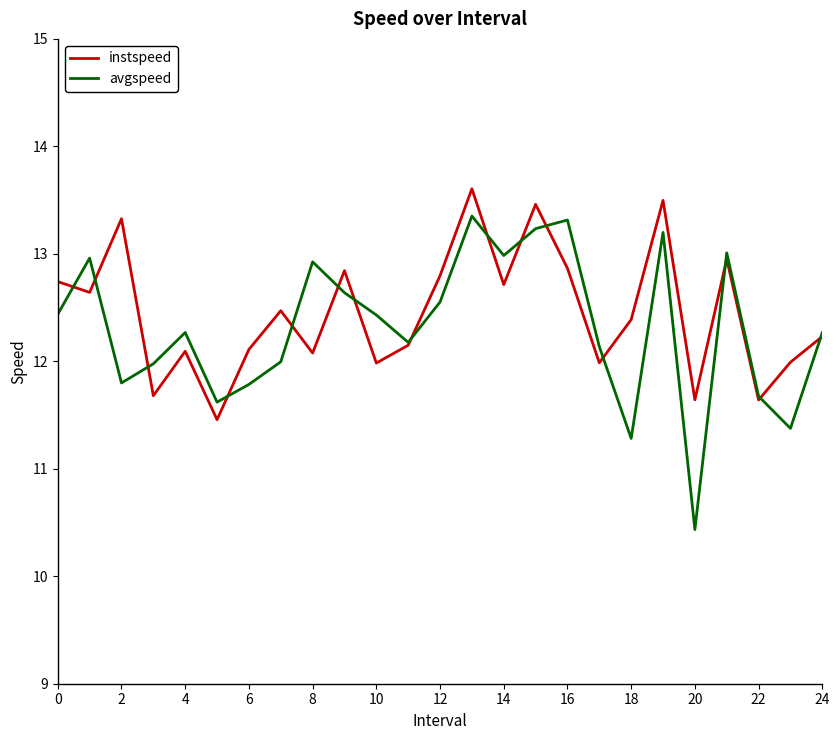

What is the minimum value for instspeed?

11.5